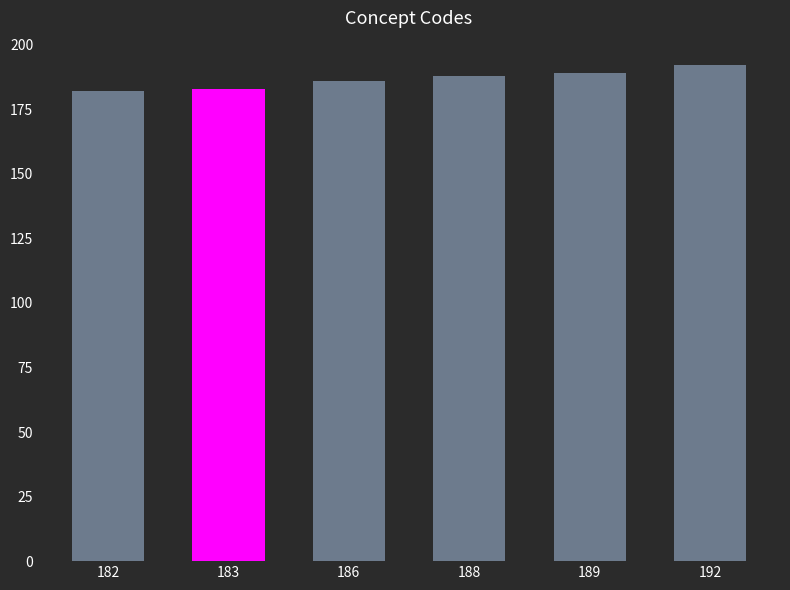

Reading left to right, what are all the values shown in this chart?

182=182	183=183	186=186	188=188	189=189	192=192